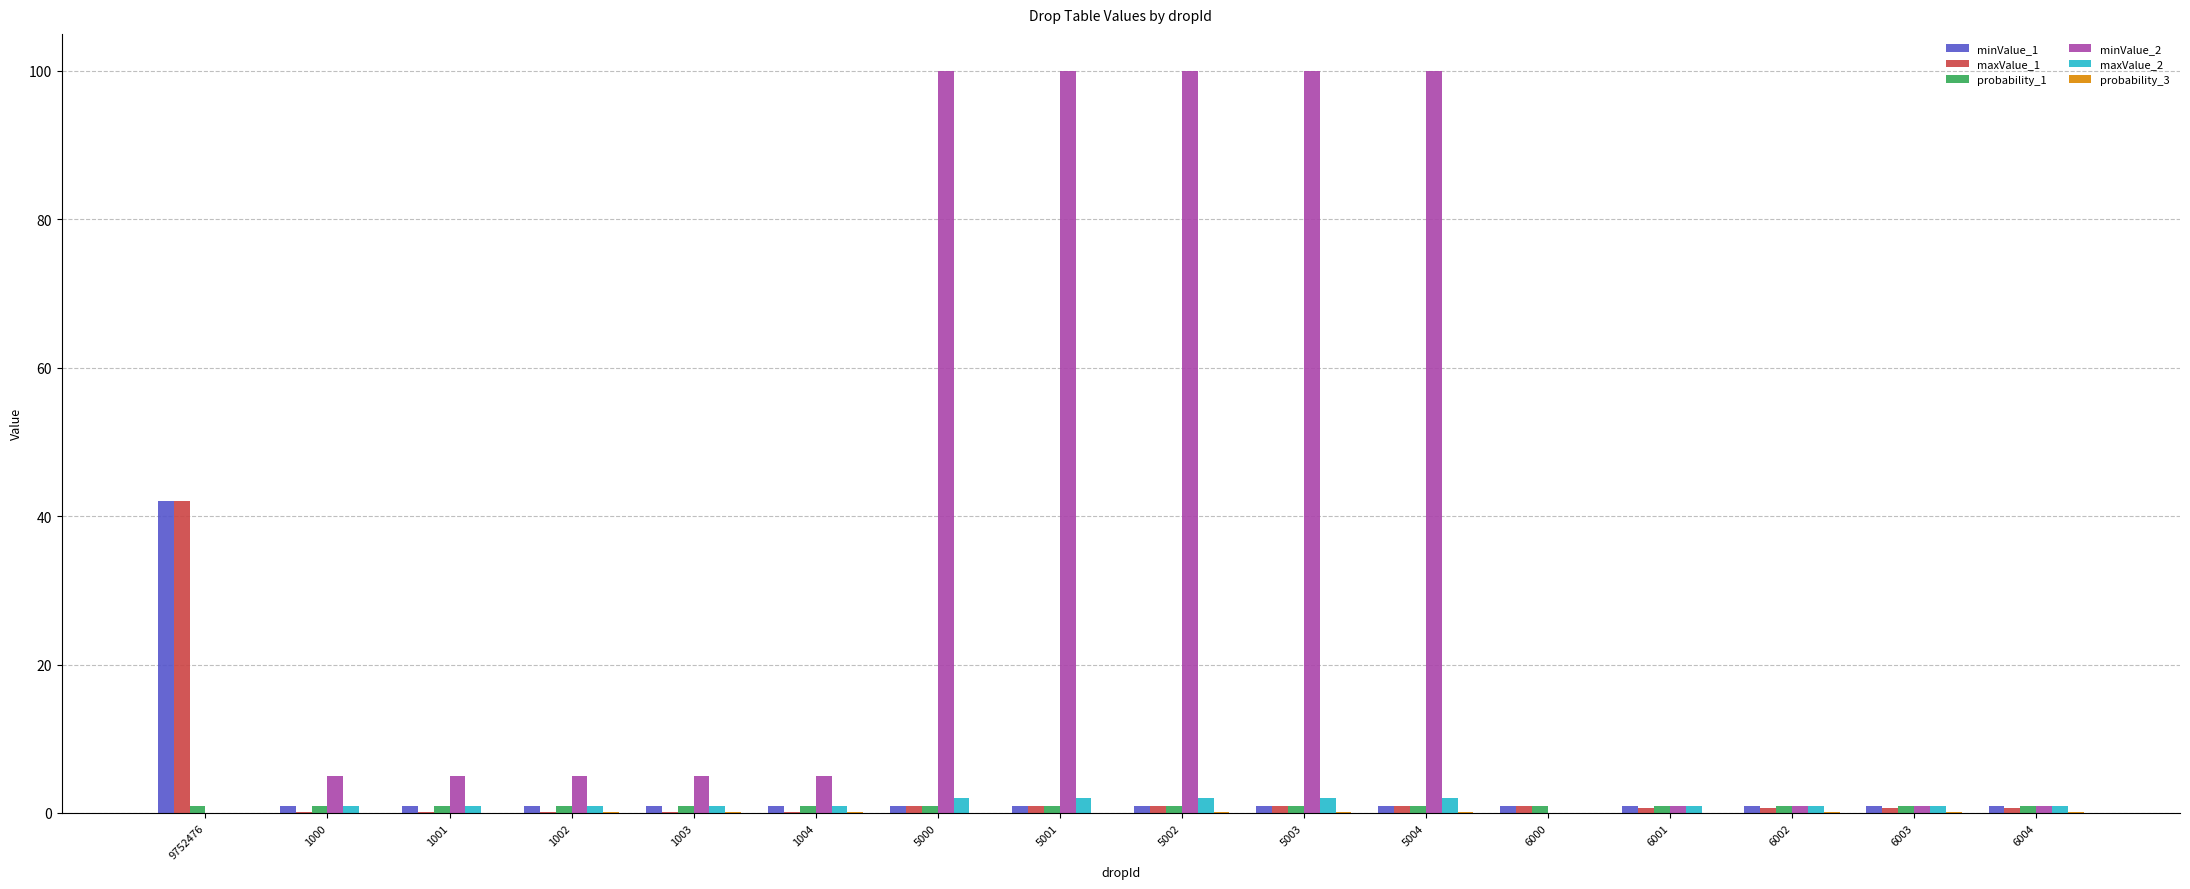

Is the value of minValue_1 at 6000 greater than the value of minValue_2 at 5003?

No